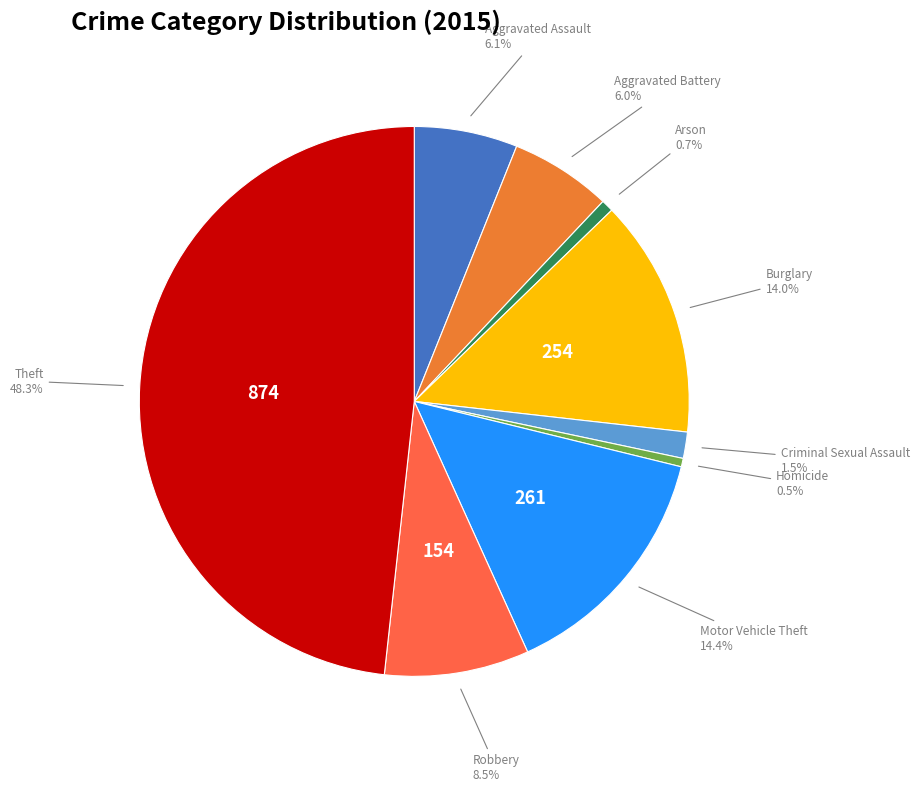

To the nearest percent, what is the average slice percentage?

11%